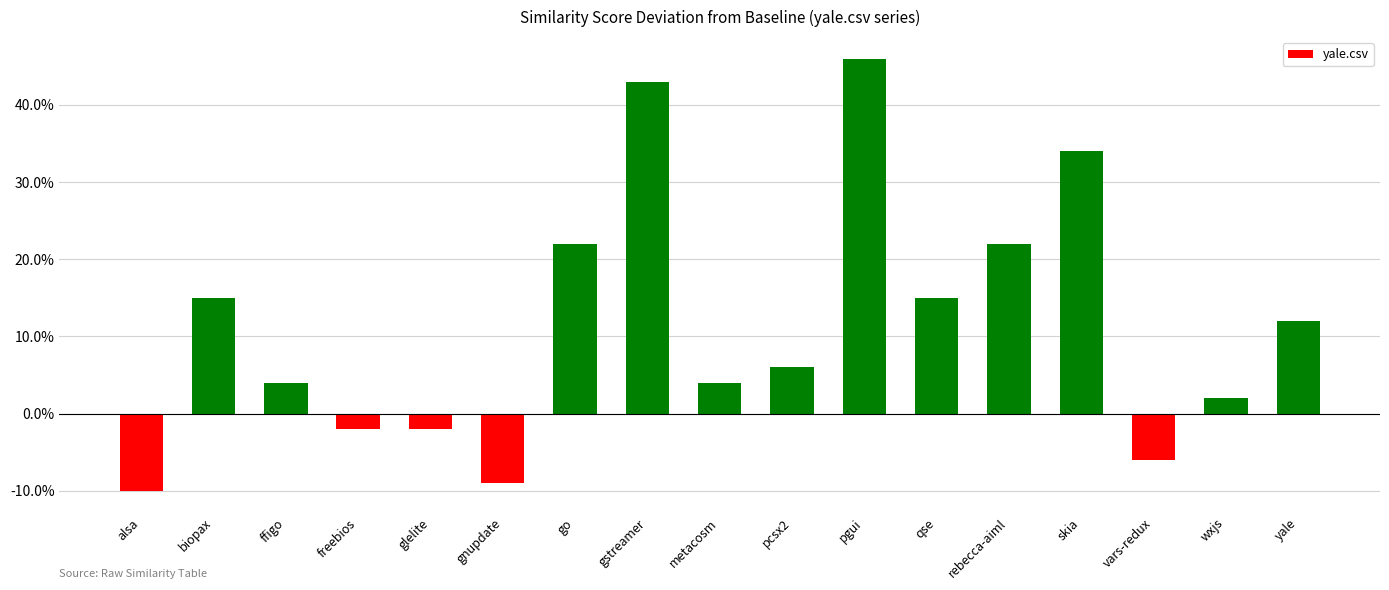

The value at gstreamer is 0.4. True or false?

True